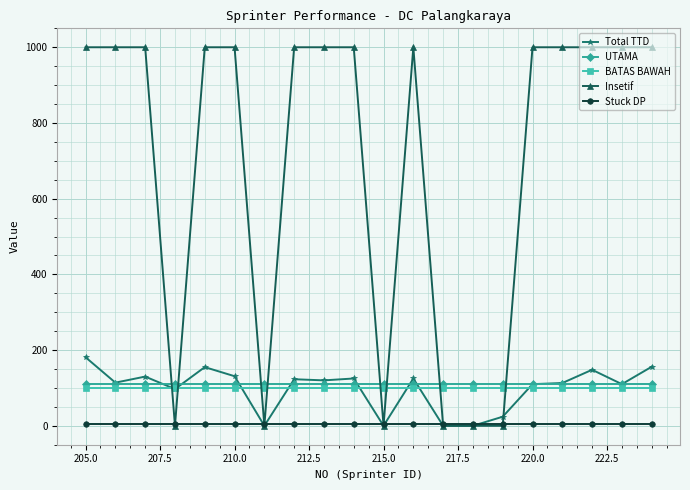

What is the minimum value for BATAS BAWAH?

100